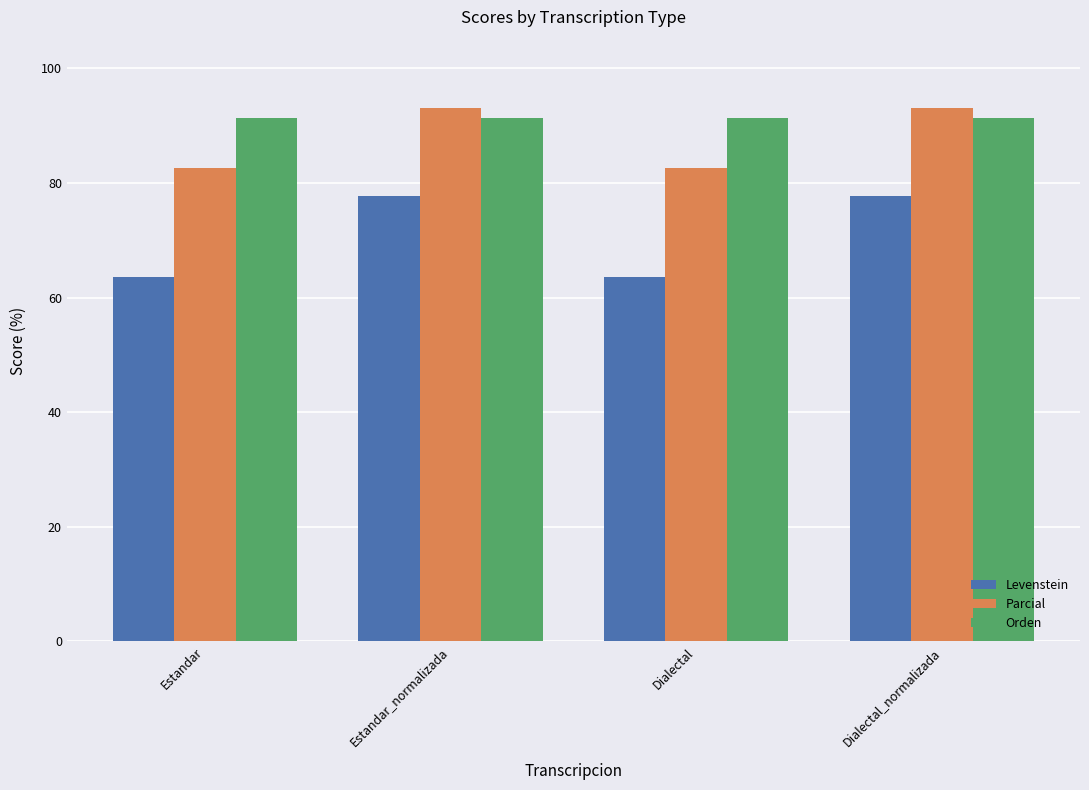

What is the difference between the highest and lowest values at Dialectal?

27.7